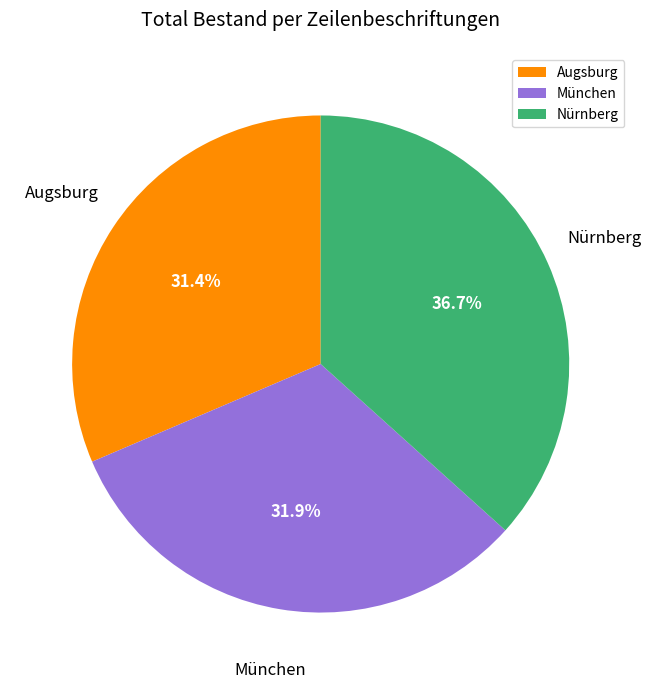

The München slice represents 19% of the pie. True or false?

False